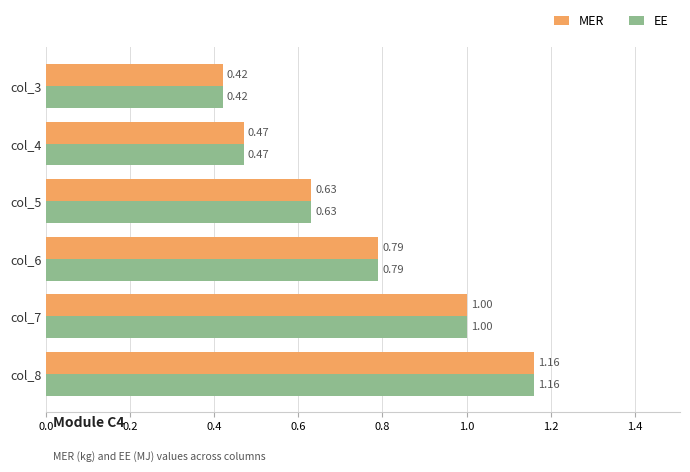

What is the average value of the EE series?

0.7